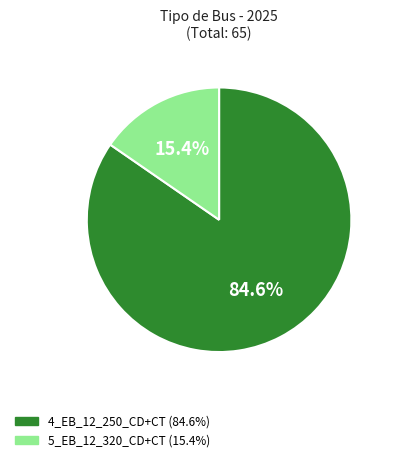

Do 4_EB_12_250_CD+CT and 5_EB_12_320_CD+CT together represent more than half of the pie?

Yes